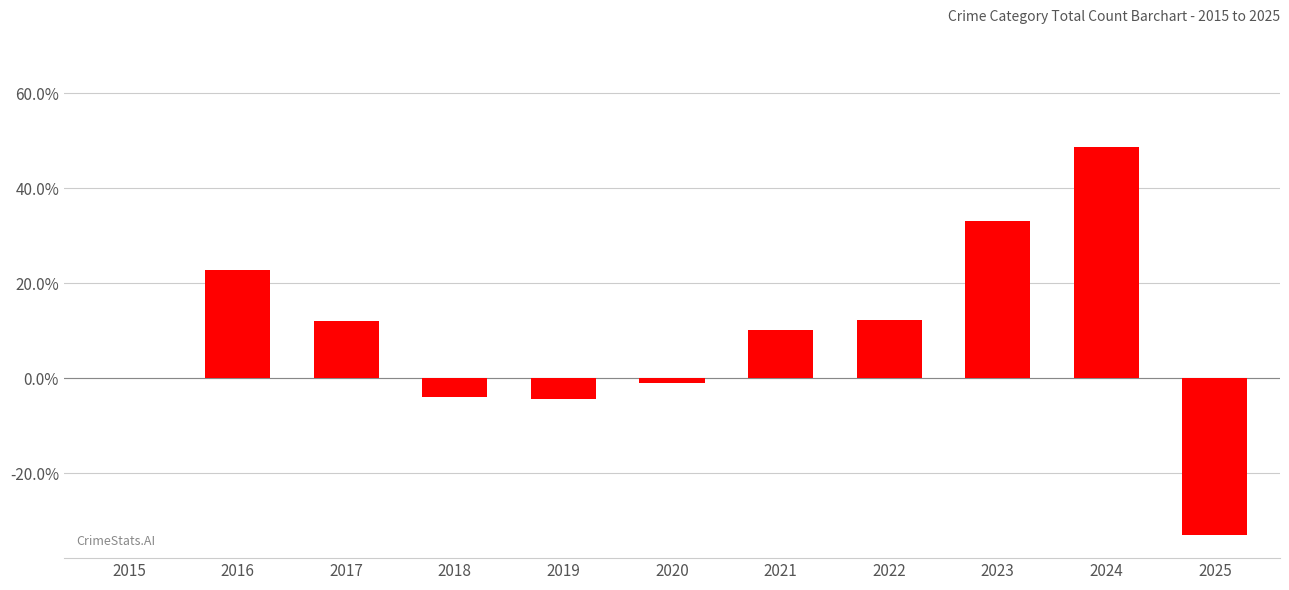

True or false: the data shows 10.1 at 2021.

True